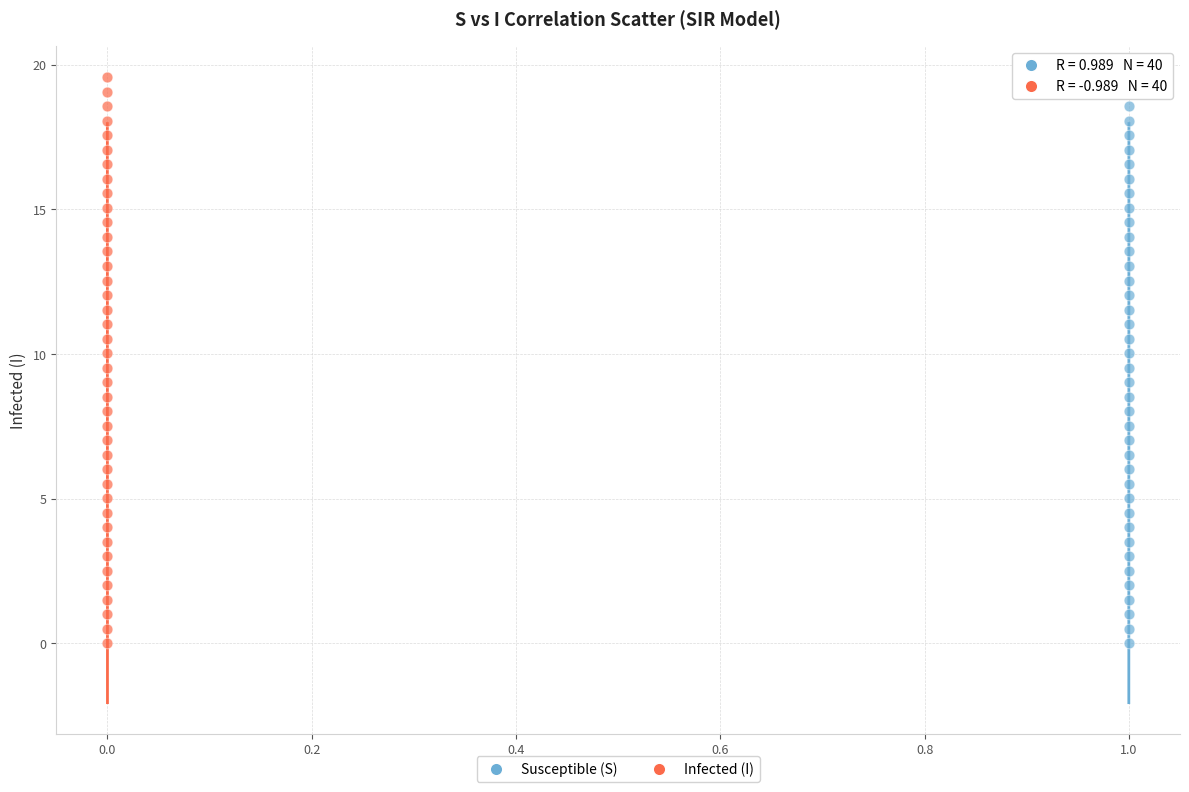

What are all the series names shown in the legend?

Susceptible (S), Infected (I)